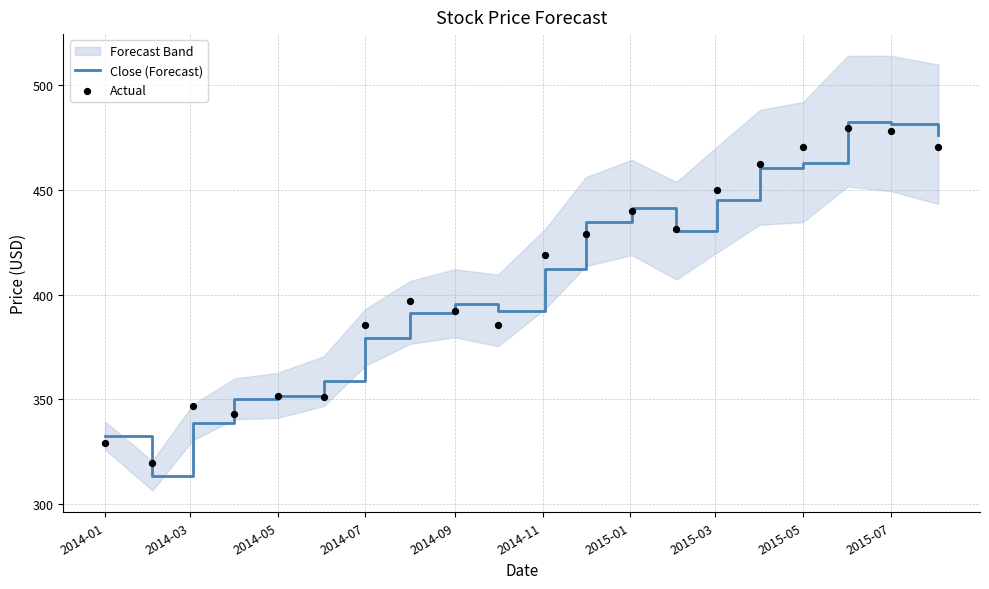

What are all the series names shown in the legend?

Close (Forecast), Actual